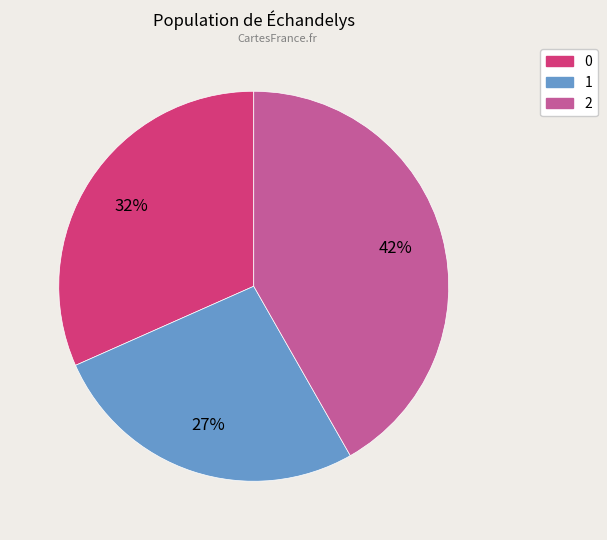

To the nearest percent, what is the average slice percentage?

33%